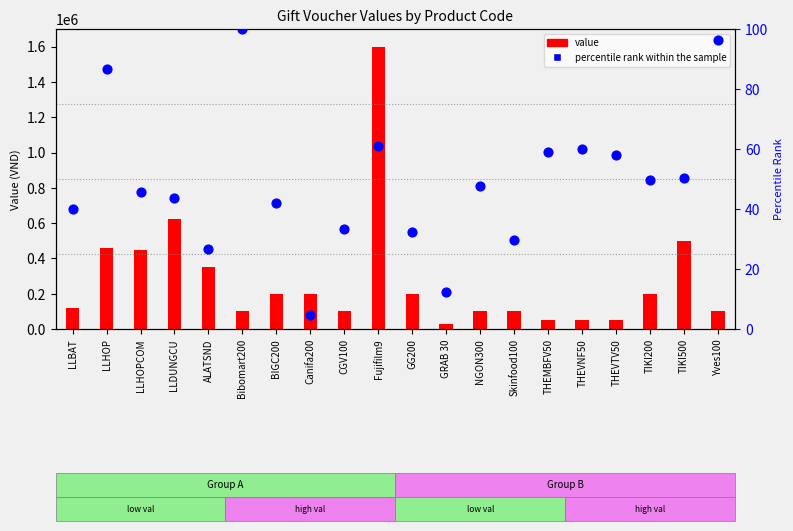

Which series contains the lowest Y value?

percentile rank within the sample